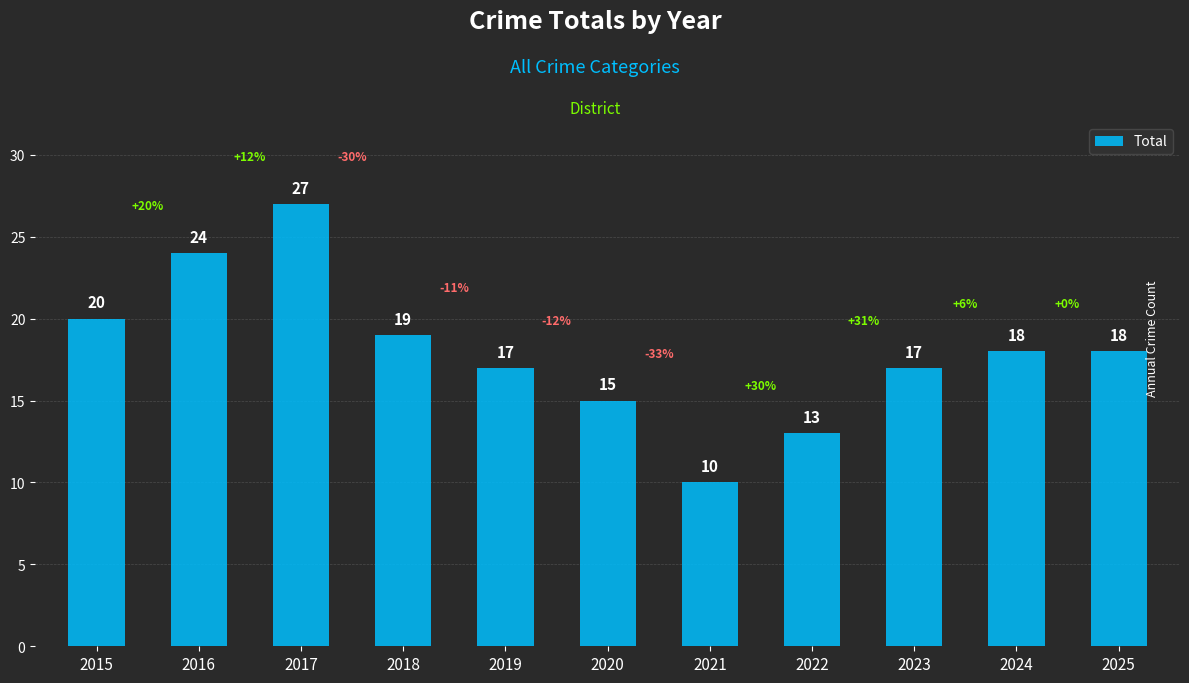

At which category does the chart reach its minimum across all series?

2021